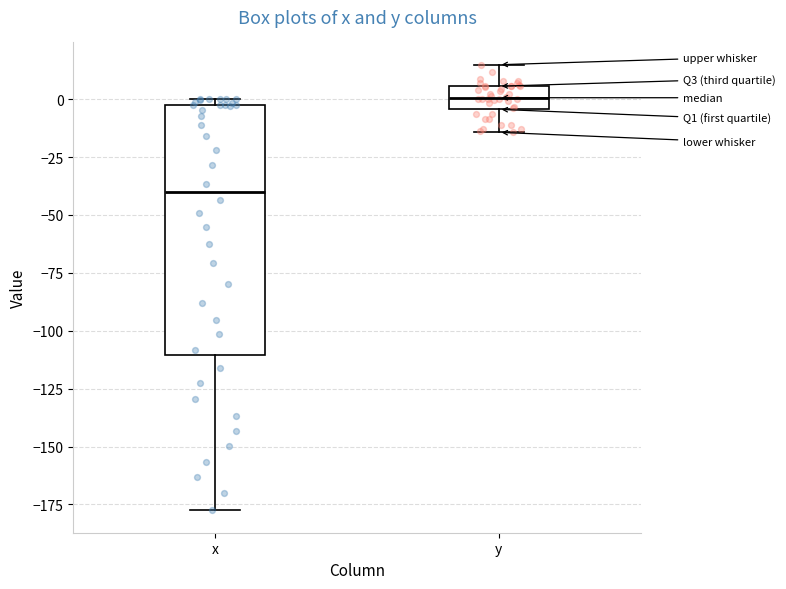

Where does the lower whisker of the box for x end on the y-axis? The values are not printed on the chart, so give them approximately, as read against the axis.

-180